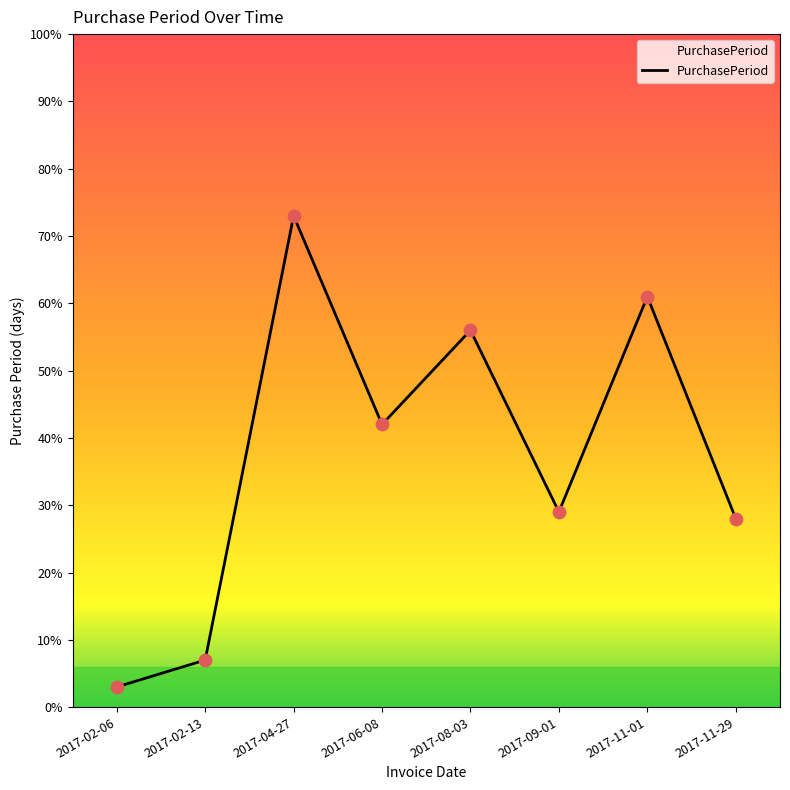

What is the change in value from 2017-08-03 to 2017-09-01?

-27